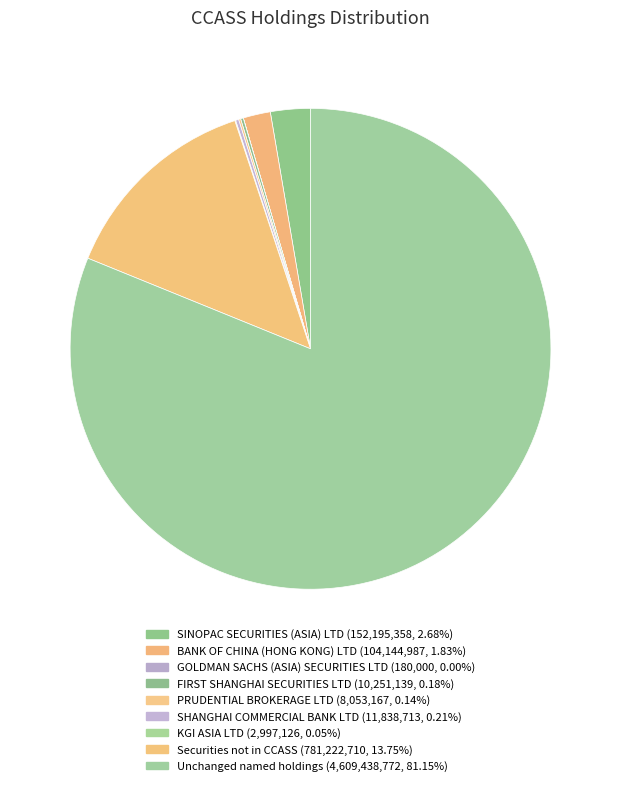

What percentage is NOT represented by PRUDENTIAL BROKERAGE LTD?

99.9%